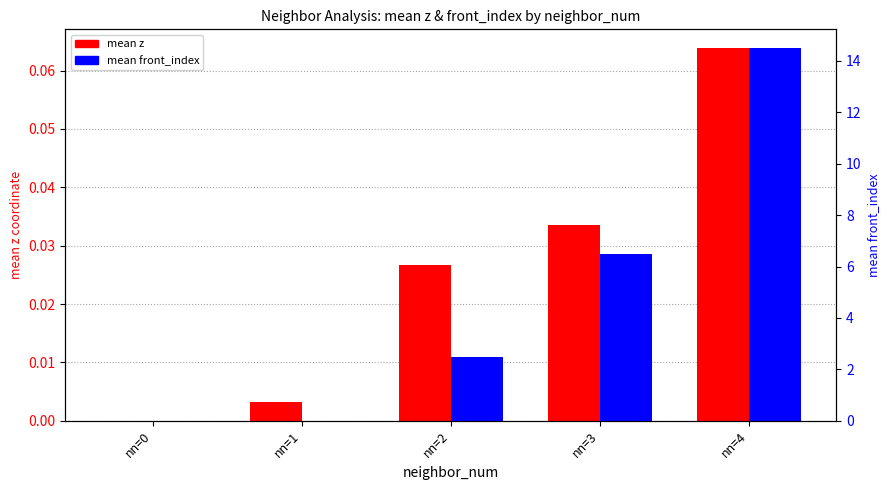

Are the bars horizontal?

No